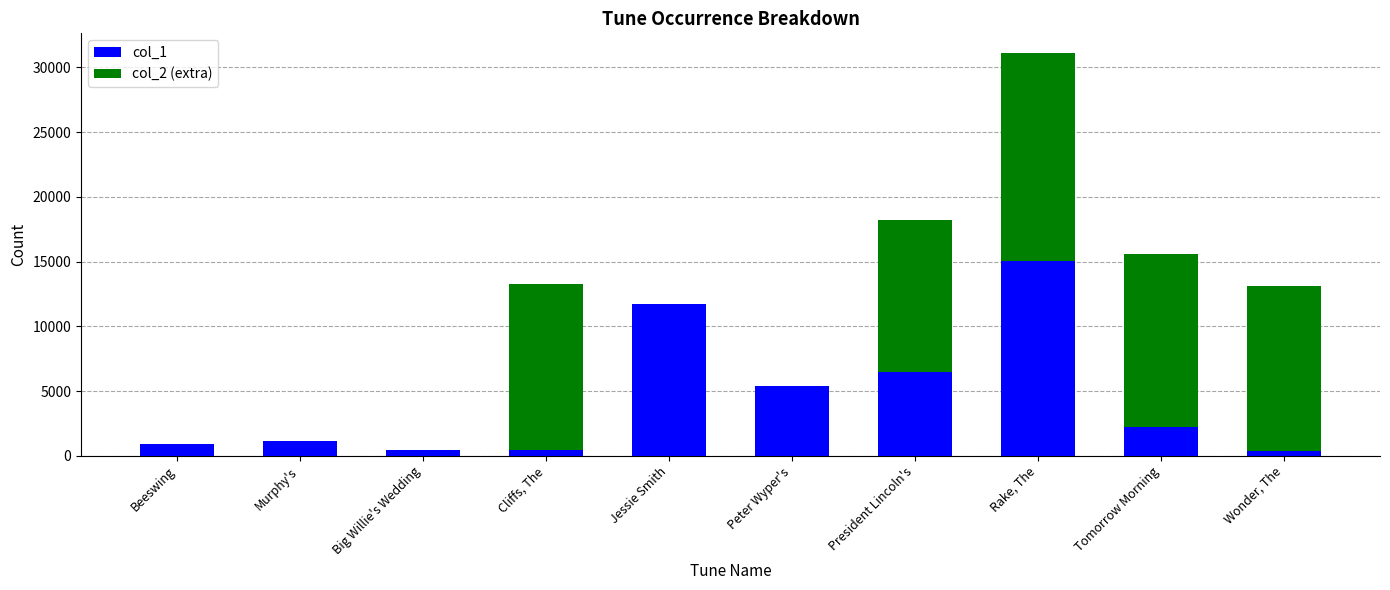

What is the total value across all series at Rake, The?

31066